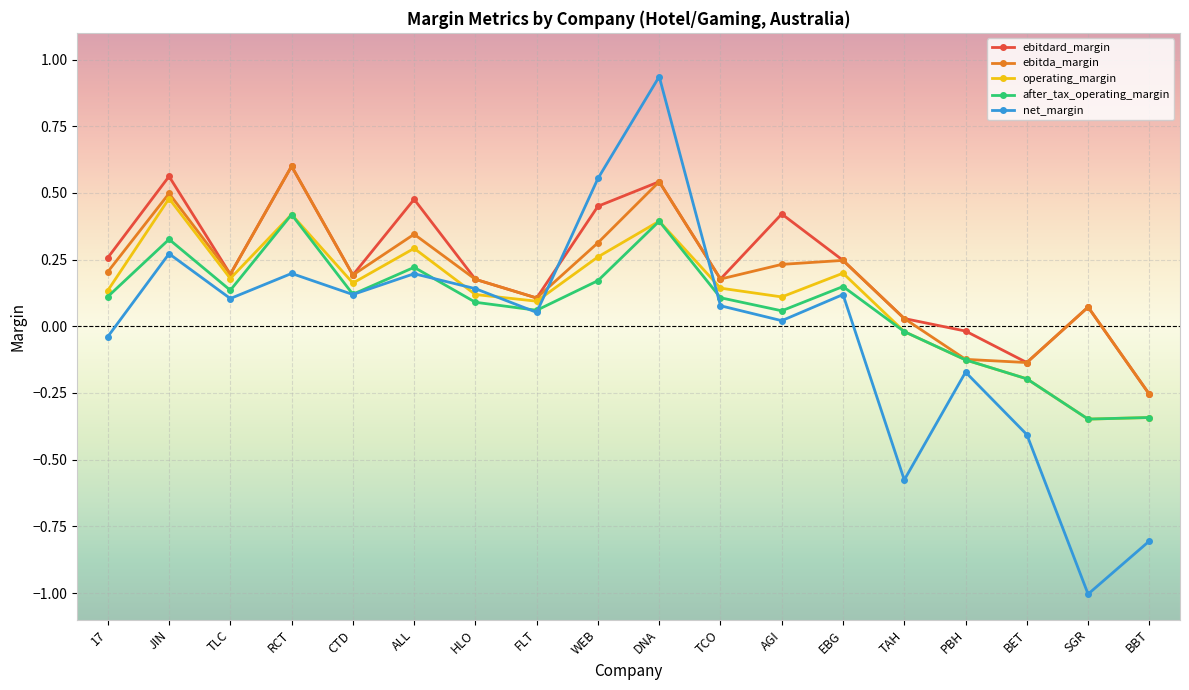

What is the total value across all series at CTD?

0.8